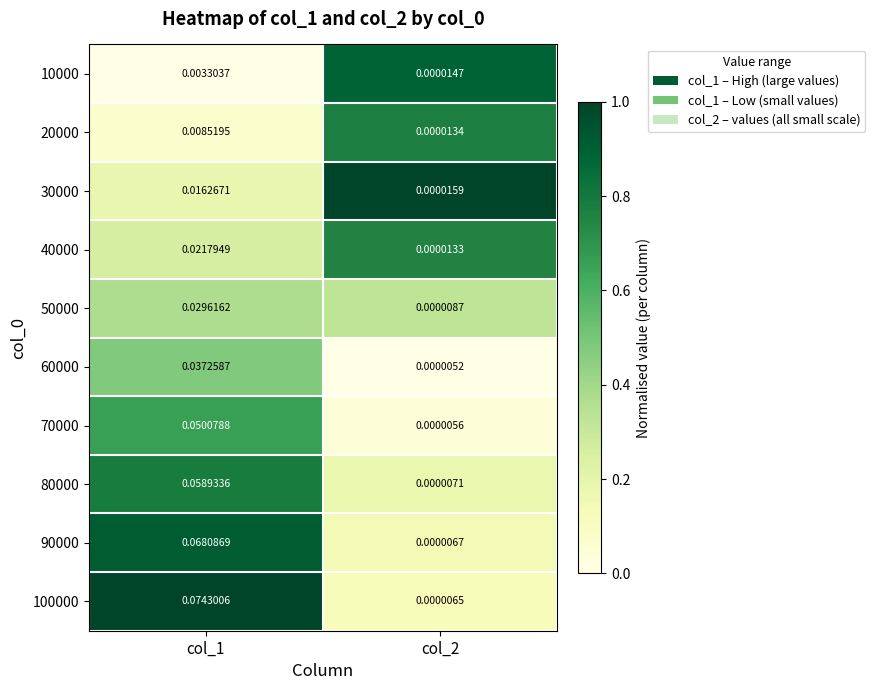

Which label corresponds to the smallest value in the chart?

col_2